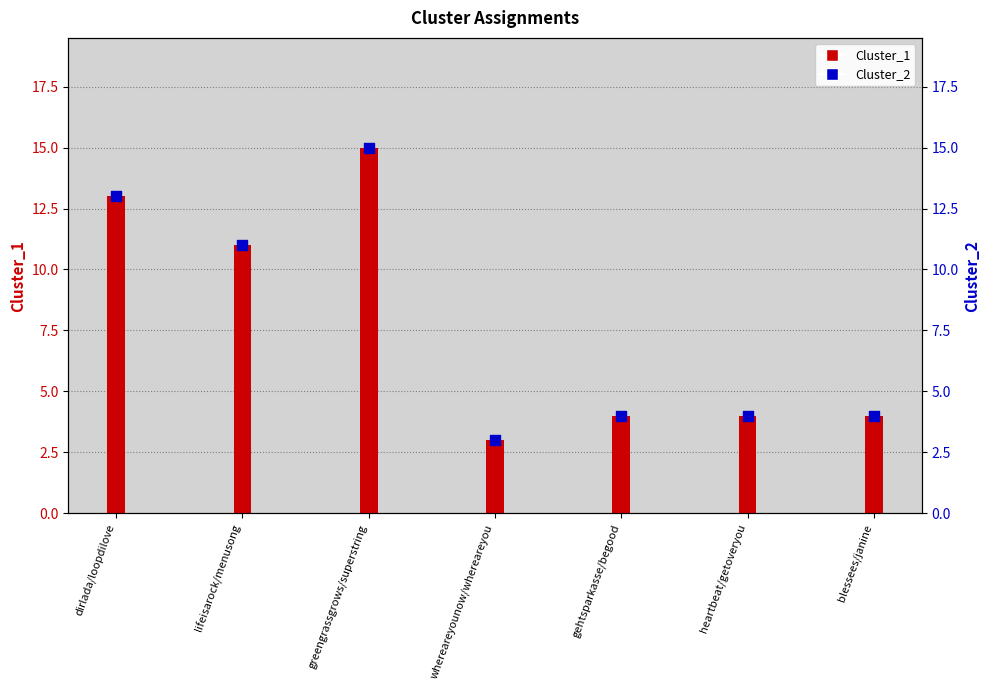

Which series has the largest total across all categories?

Cluster_1